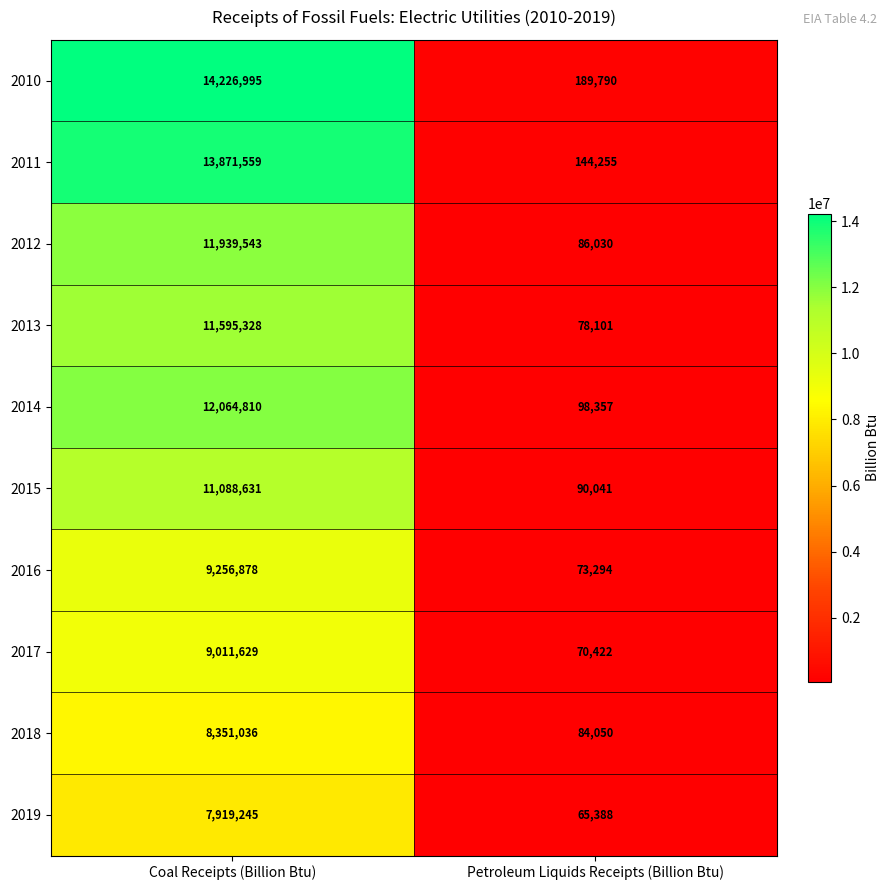

At how many categories does at least one series exceed 6701399?

1